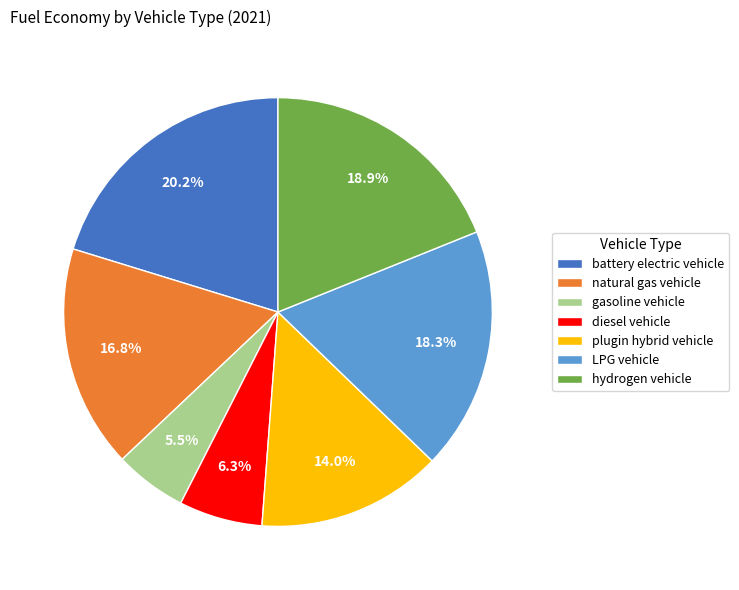

Which slice is the largest?

battery electric vehicle